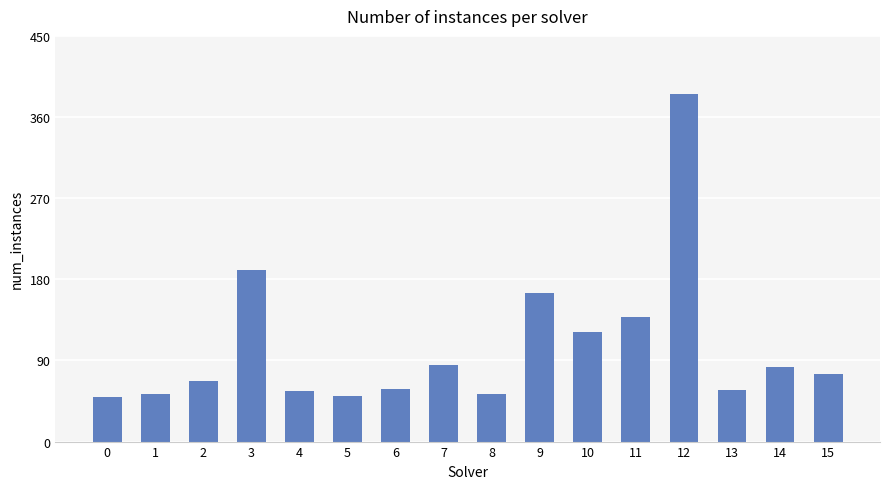

What is the minimum value shown in the chart?

49